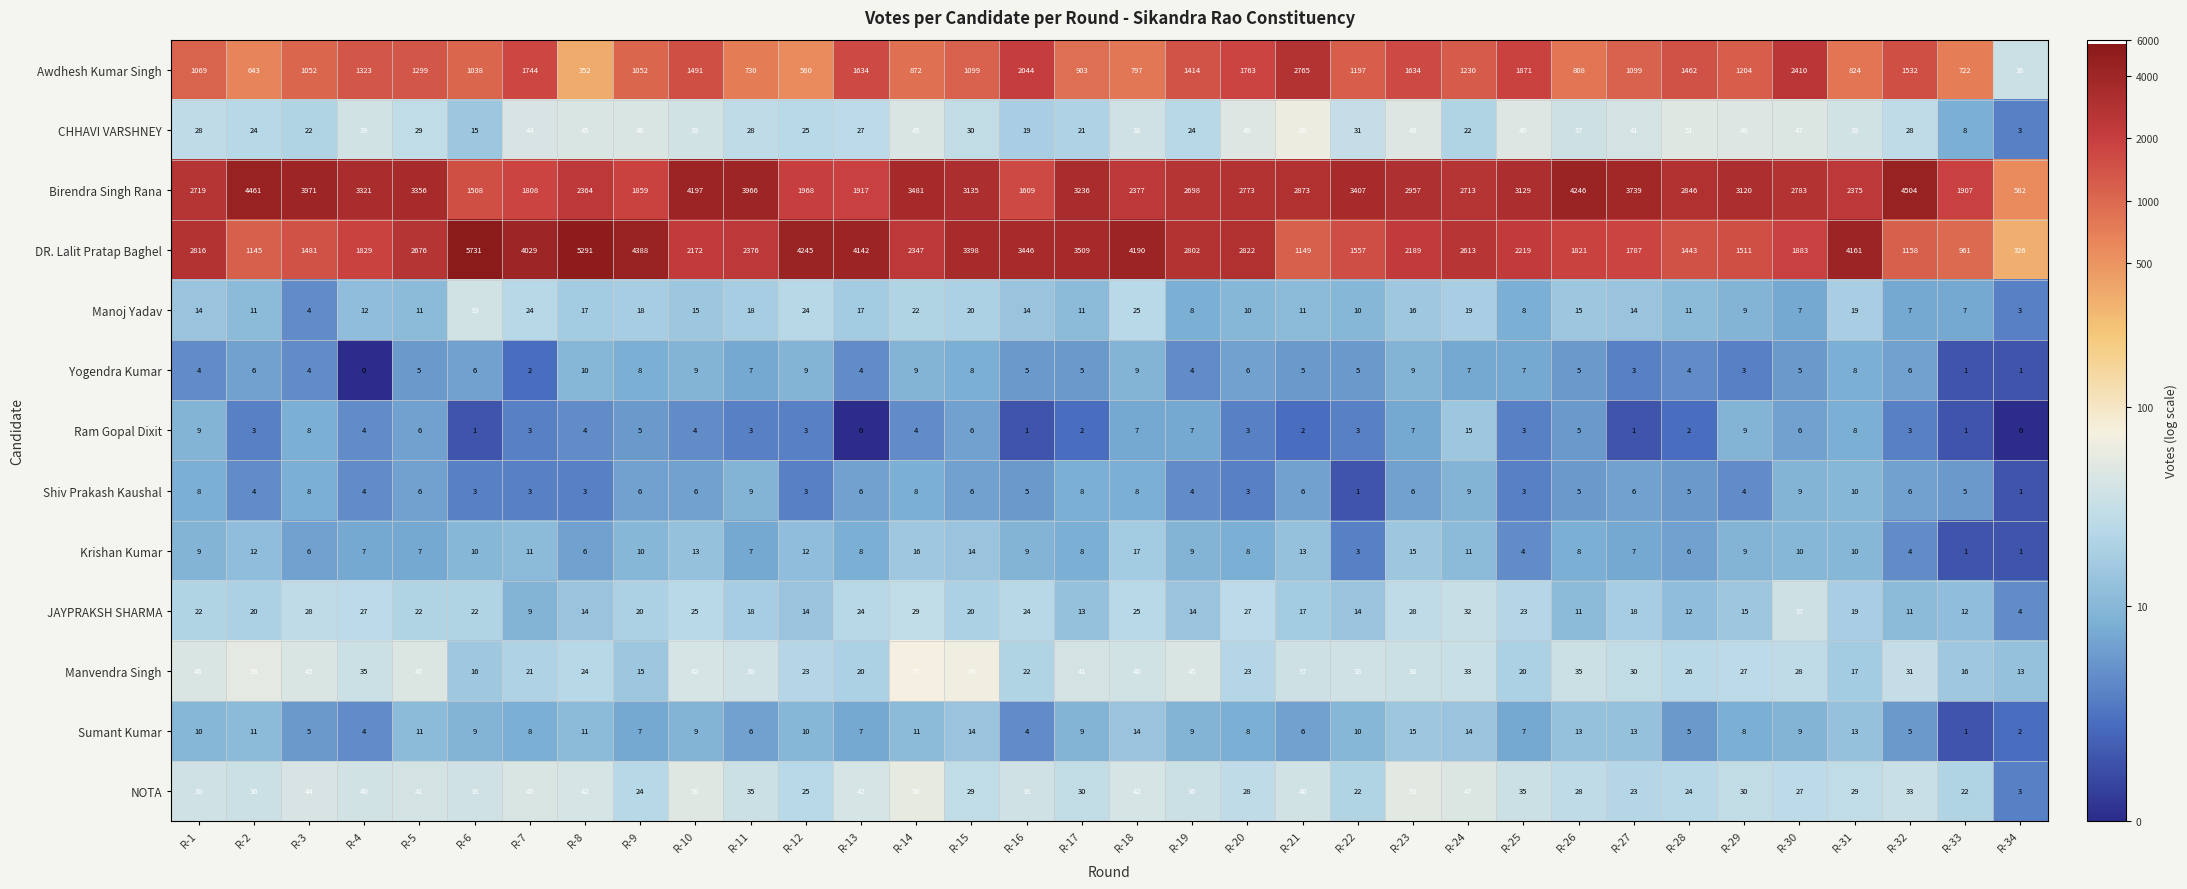

What is the difference between the highest and lowest values at R-3?

3967